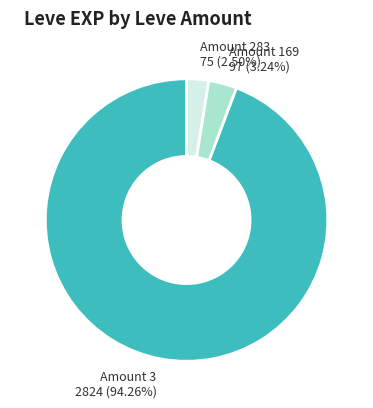

Do Amount 169 and Amount 3 together represent more than half of the pie?

Yes